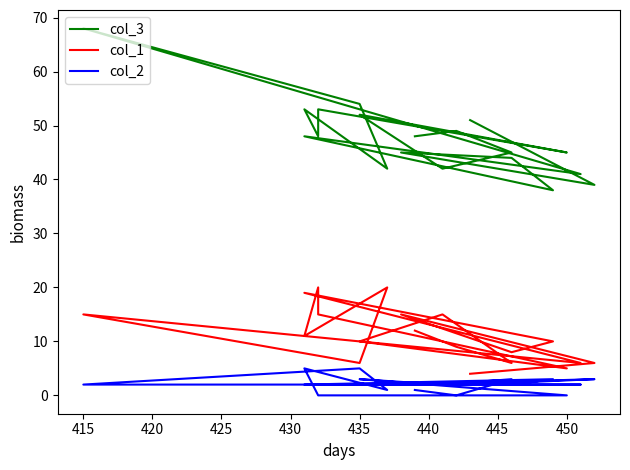

Rank the series by their average value, from lowest to highest.

col_2, col_1, col_3